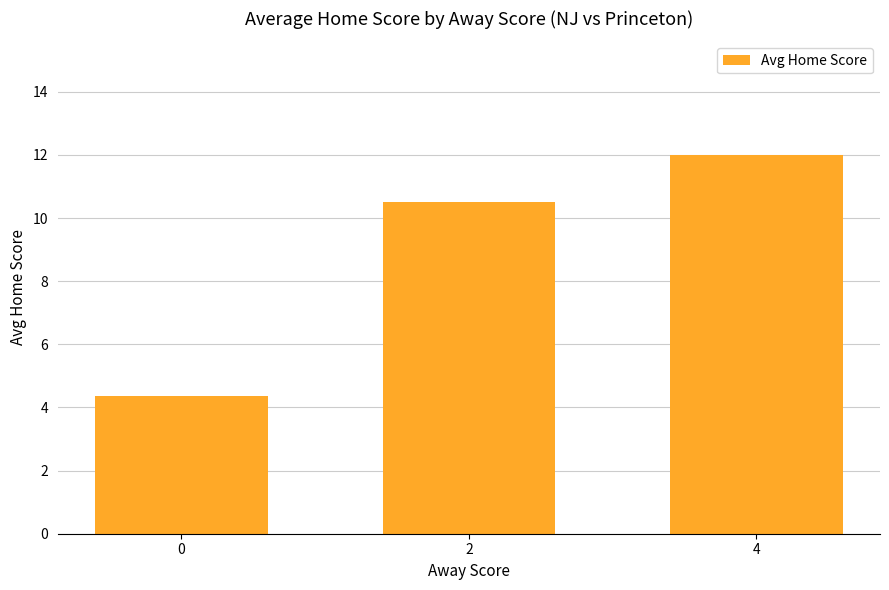

Reading right to left, extract all data points from this chart.

4=12.0	2=10.5	0=4.4